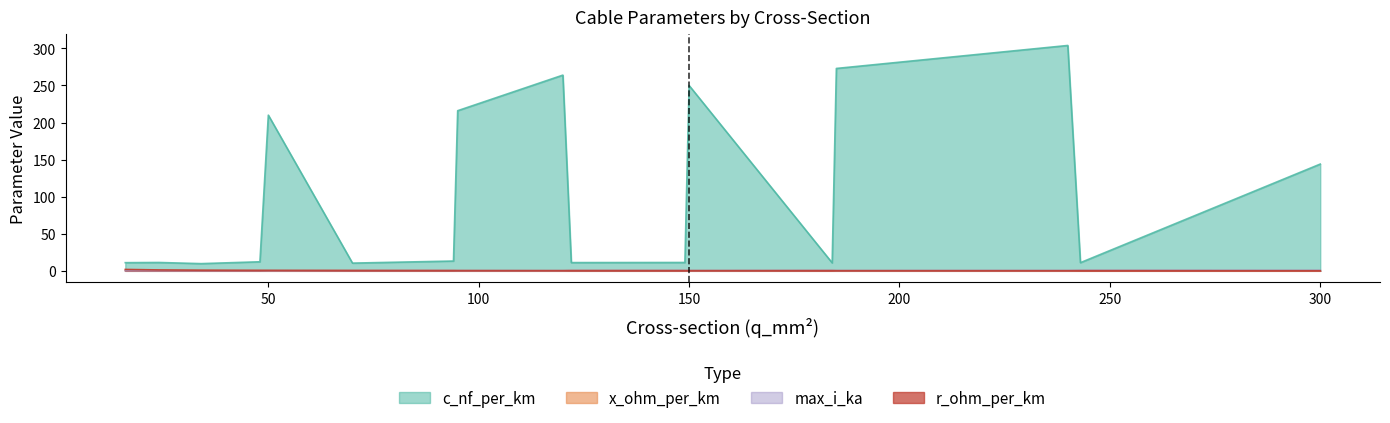

Which series has the largest total across all categories?

c_nf_per_km